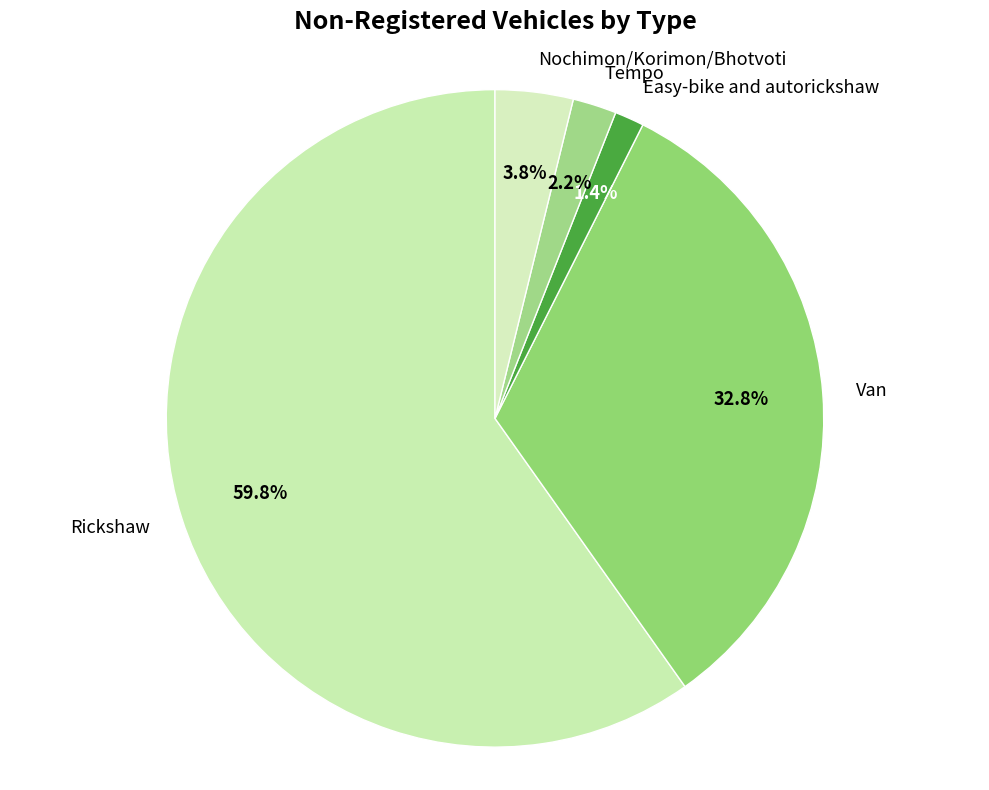

How much of the chart is everything except Easy-bike and autorickshaw?

98.6%